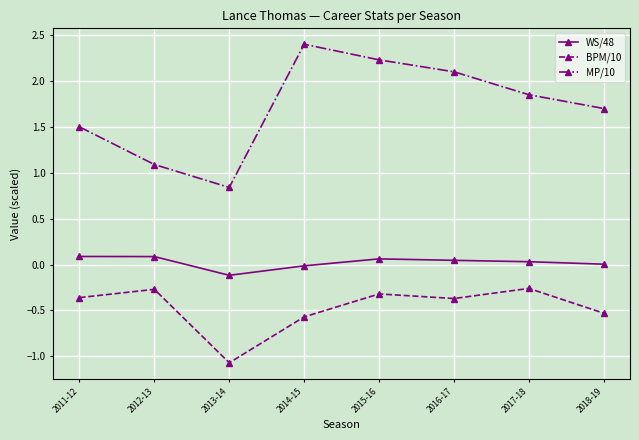

True or false: BPM/10 and WS/48 cross at least once.

False